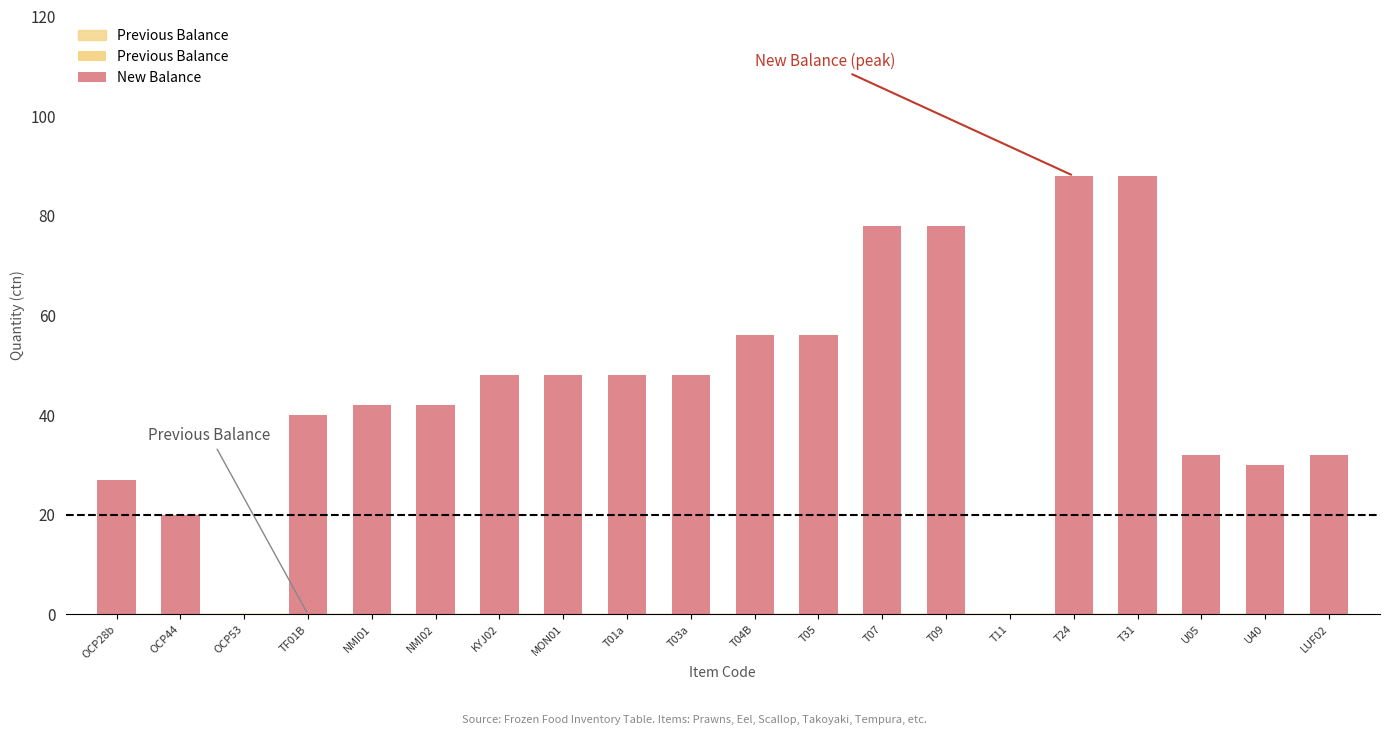

The chart shows a value of 78 at T09. True or false?

True